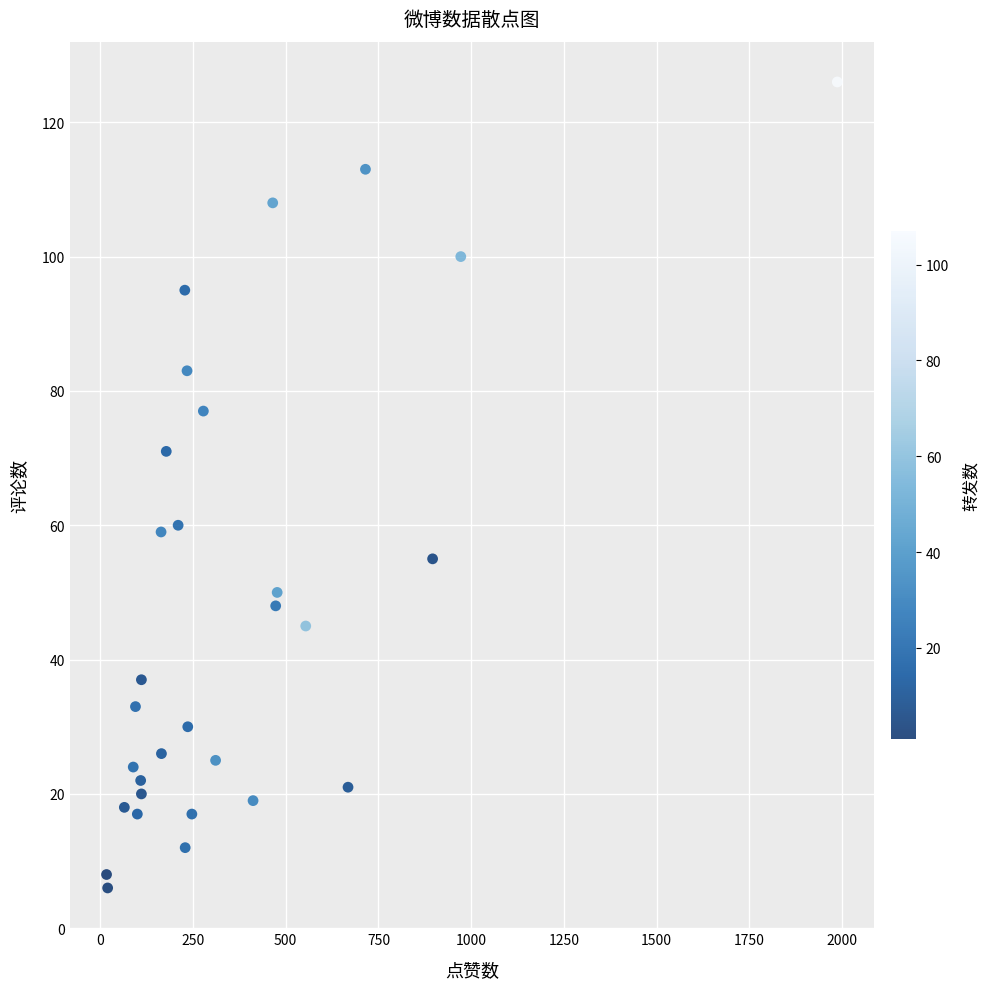

What is the range of X values (max minus min)?

1970